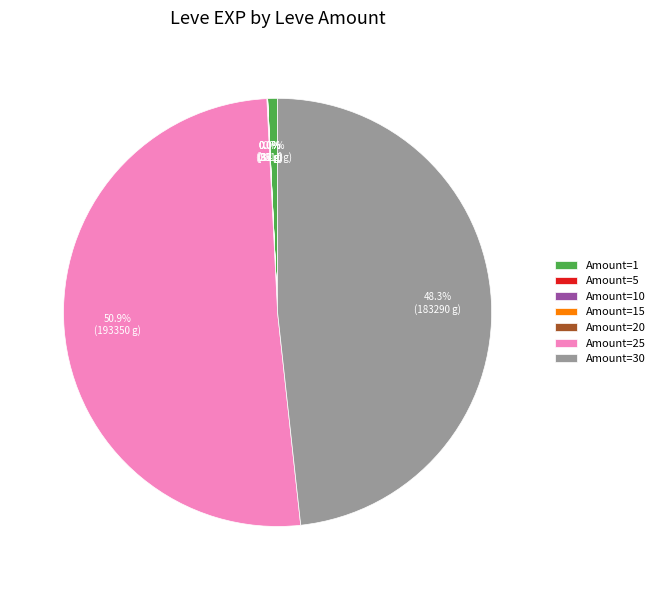

Do Amount=1 and Amount=30 together represent more than half of the pie?

No